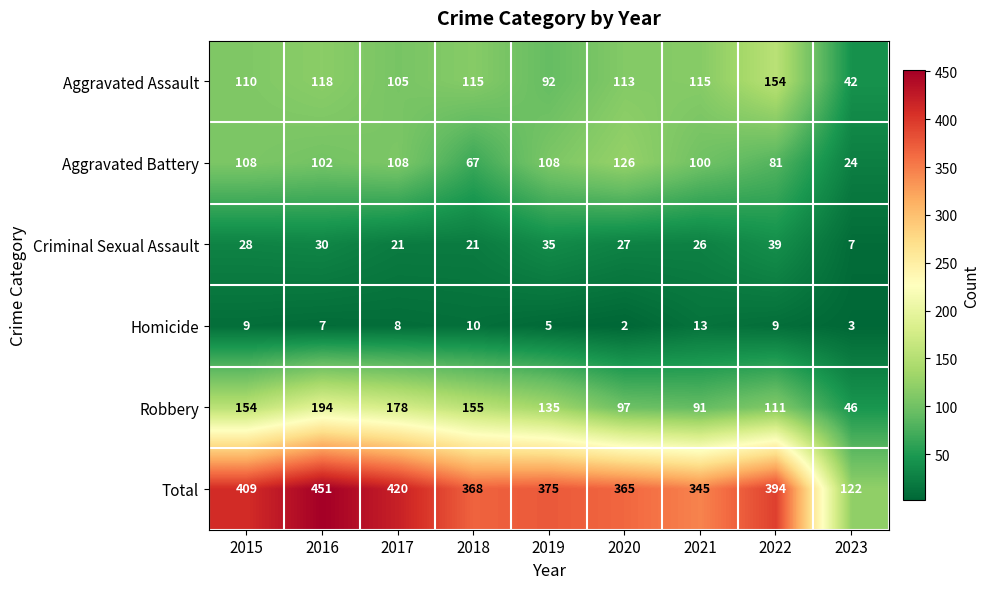

Which category has the highest value across all series?

2016